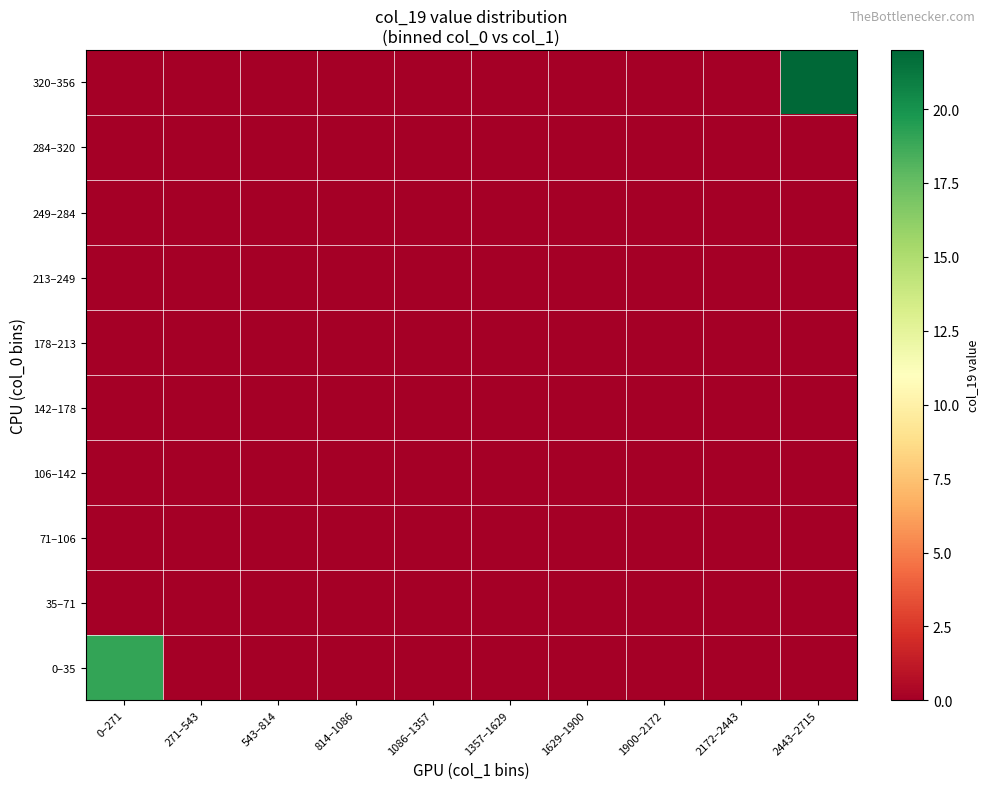

Reading left to right, transcribe all the data shown in this chart.

0–35: 0–271=19	271–543=0	543–814=0	814–1086=0	1086–1357=0	1357–1629=0	1629–1900=0	1900–2172=0	2172–2443=0	2443–2715=0
35–71: 0–271=0	271–543=0	543–814=0	814–1086=0	1086–1357=0	1357–1629=0	1629–1900=0	1900–2172=0	2172–2443=0	2443–2715=0
71–106: 0–271=0	271–543=0	543–814=0	814–1086=0	1086–1357=0	1357–1629=0	1629–1900=0	1900–2172=0	2172–2443=0	2443–2715=0
106–142: 0–271=0	271–543=0	543–814=0	814–1086=0	1086–1357=0	1357–1629=0	1629–1900=0	1900–2172=0	2172–2443=0	2443–2715=0
142–178: 0–271=0	271–543=0	543–814=0	814–1086=0	1086–1357=0	1357–1629=0	1629–1900=0	1900–2172=0	2172–2443=0	2443–2715=0
178–213: 0–271=0	271–543=0	543–814=0	814–1086=0	1086–1357=0	1357–1629=0	1629–1900=0	1900–2172=0	2172–2443=0	2443–2715=0
213–249: 0–271=0	271–543=0	543–814=0	814–1086=0	1086–1357=0	1357–1629=0	1629–1900=0	1900–2172=0	2172–2443=0	2443–2715=0
249–284: 0–271=0	271–543=0	543–814=0	814–1086=0	1086–1357=0	1357–1629=0	1629–1900=0	1900–2172=0	2172–2443=0	2443–2715=0
284–320: 0–271=0	271–543=0	543–814=0	814–1086=0	1086–1357=0	1357–1629=0	1629–1900=0	1900–2172=0	2172–2443=0	2443–2715=0
320–356: 0–271=0	271–543=0	543–814=0	814–1086=0	1086–1357=0	1357–1629=0	1629–1900=0	1900–2172=0	2172–2443=0	2443–2715=22